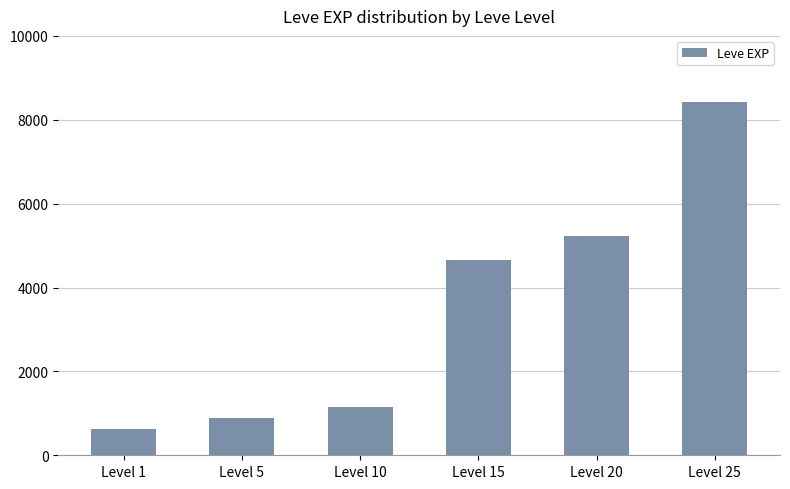

List the labels in order of value, smallest first.

Level 1, Level 5, Level 10, Level 15, Level 20, Level 25